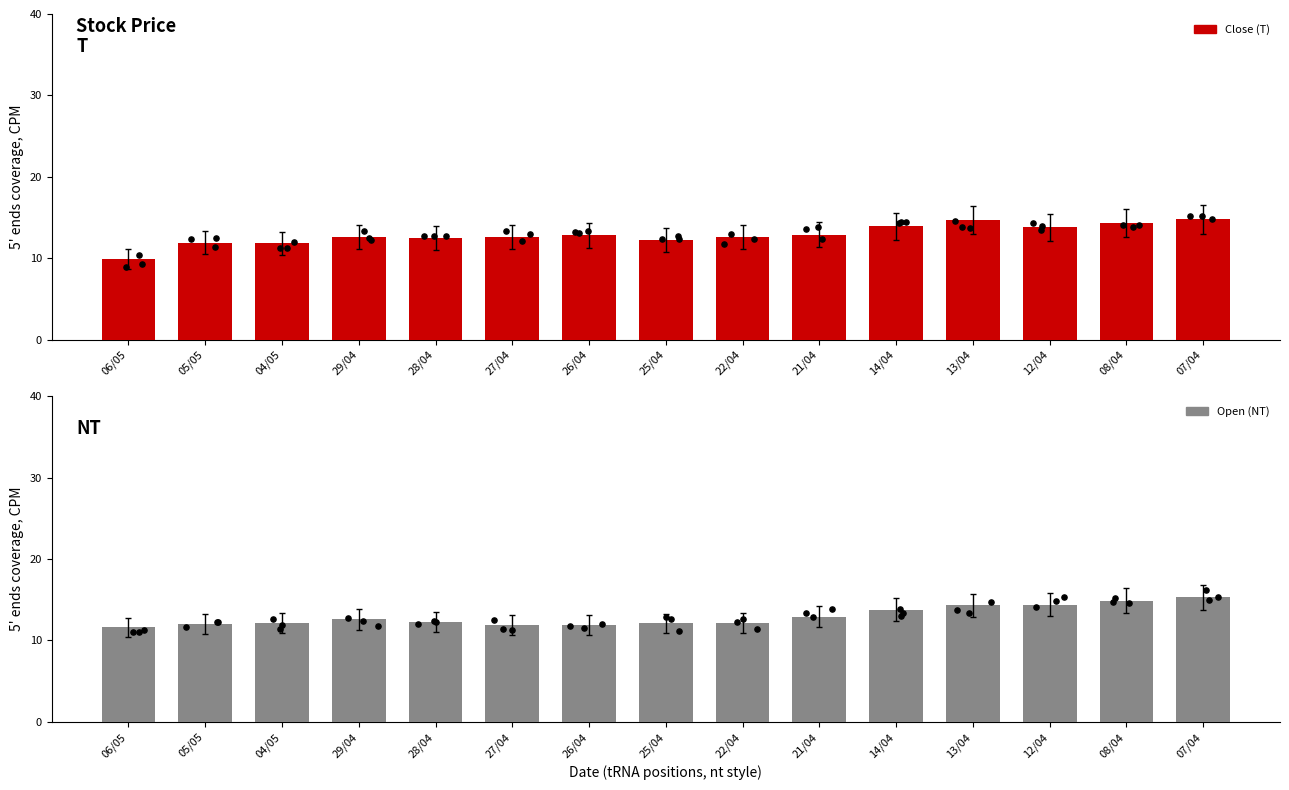

At which category is the sum across all series the highest?

07/04